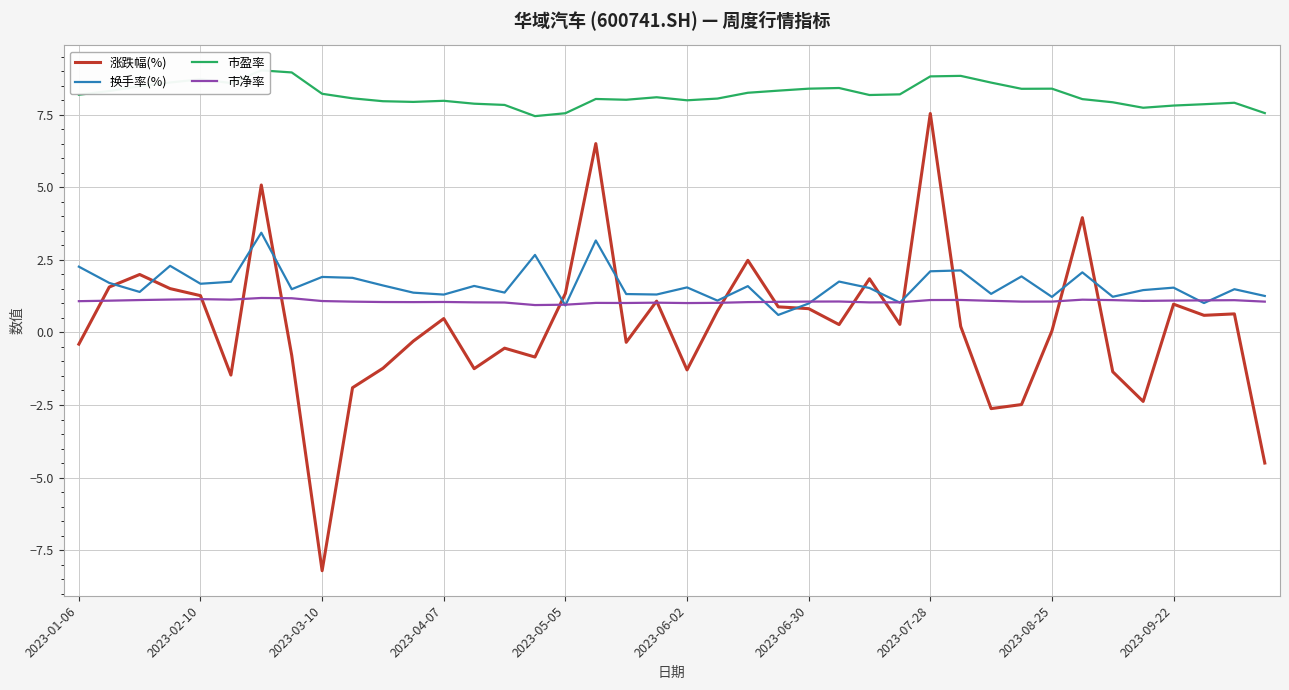

Reading left to right, transcribe all the data shown in this chart.

涨跌幅(%): -0.4	1.6	2.0	1.5	1.3	-1.5	5.1	-0.8	-8.2	-1.9	-1.2	-0.3	0.5	-1.2	-0.5	-0.8	1.3	6.5	-0.3	1.1	-1.3	0.7	2.5	0.9	0.8	0.3	1.8	0.3	7.5	0.2	-2.6	-2.5	0.1	4.0	-1.4	-2.4	1.0	0.6	0.6	-4.5
换手率(%): 2.3	1.7	1.4	2.3	1.7	1.7	3.4	1.5	1.9	1.9	1.6	1.4	1.3	1.6	1.4	2.7	0.9	3.2	1.3	1.3	1.6	1.1	1.6	0.6	1.0	1.8	1.5	1.0	2.1	2.1	1.3	1.9	1.2	2.1	1.2	1.5	1.5	1.0	1.5	1.3
市盈率: 8.2	8.3	8.5	8.6	8.7	8.6	9.0	9.0	8.2	8.1	8.0	7.9	8.0	7.9	7.8	7.5	7.6	8.0	8.0	8.1	8.0	8.1	8.3	8.3	8.4	8.4	8.2	8.2	8.8	8.8	8.6	8.4	8.4	8.0	7.9	7.7	7.8	7.9	7.9	7.6
市净率: 1.1	1.1	1.1	1.1	1.1	1.1	1.2	1.2	1.1	1.1	1.0	1.0	1.0	1.0	1.0	0.9	1.0	1.0	1.0	1.0	1.0	1.0	1.0	1.1	1.1	1.1	1.0	1.0	1.1	1.1	1.1	1.1	1.1	1.1	1.1	1.1	1.1	1.1	1.1	1.1